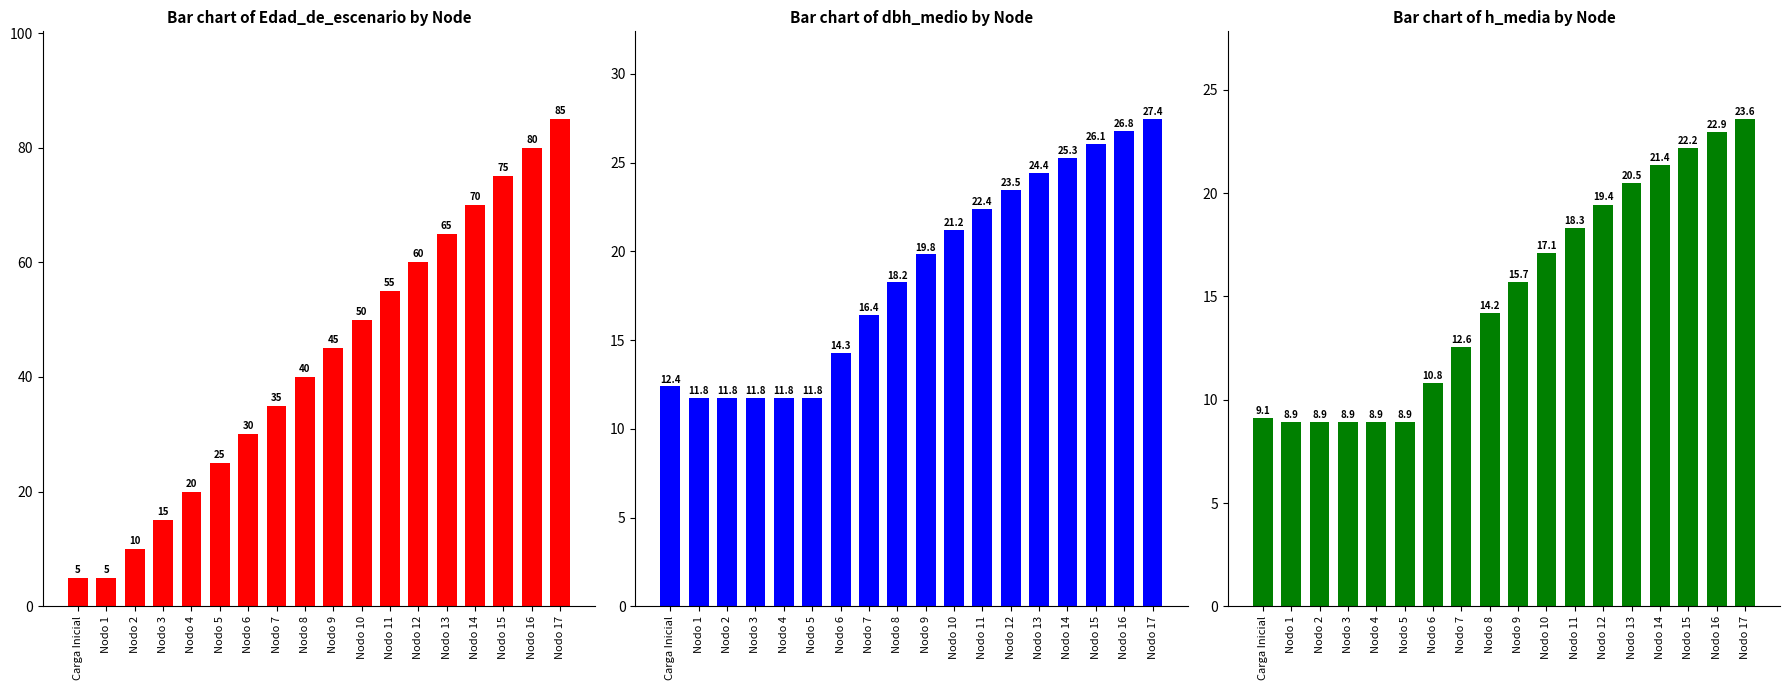

What is the approximate value of Edad_de_escenario at Nodo 7?

35.0